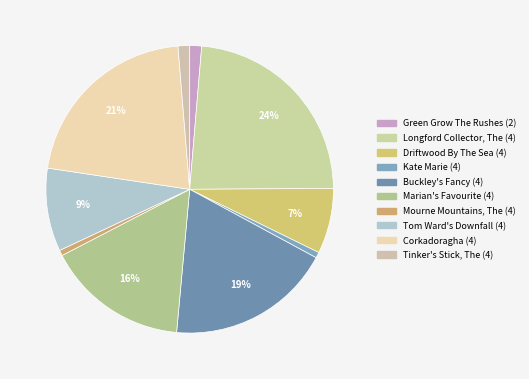

Does Longford Collector, The (4) account for over 50% of the chart?

No